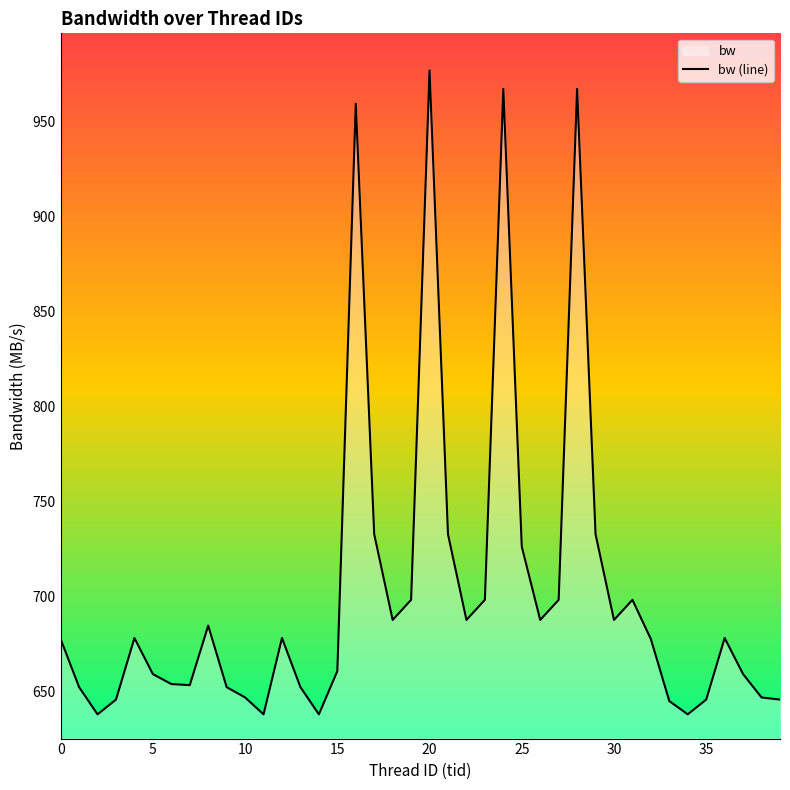

How many data points does each series have?

40